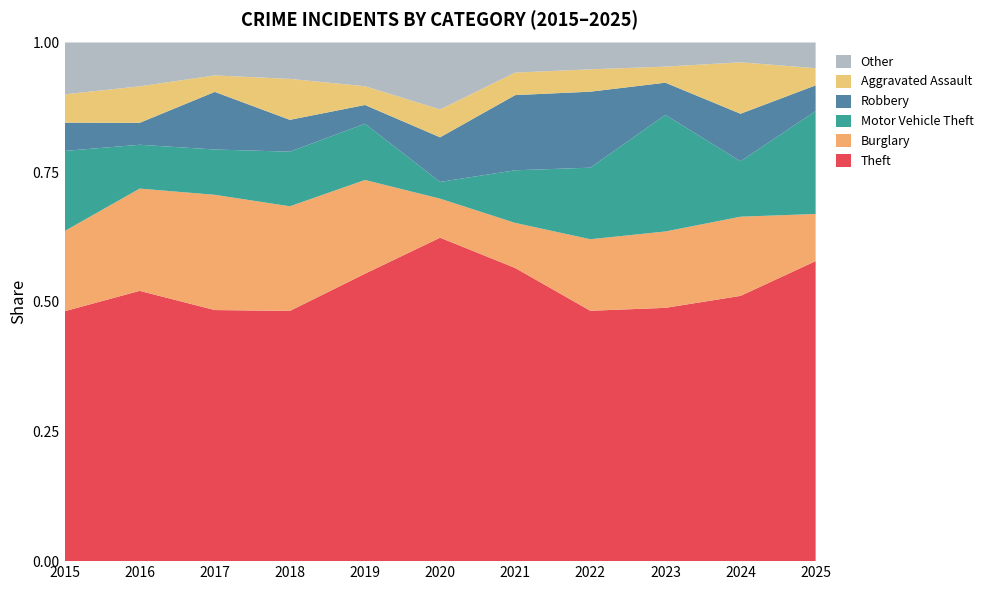

Which category has the highest value in the Theft series?

2020